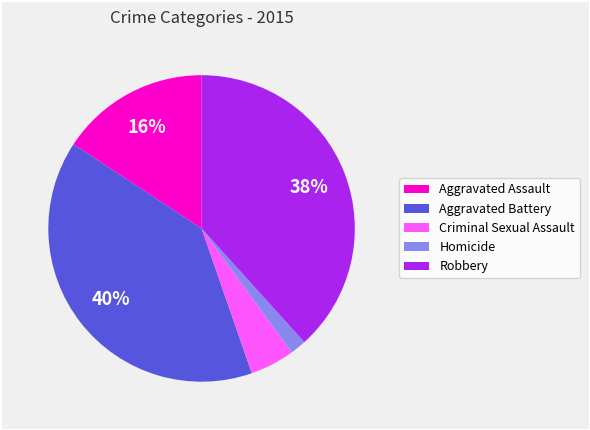

The Robbery slice represents 38% of the pie. True or false?

True